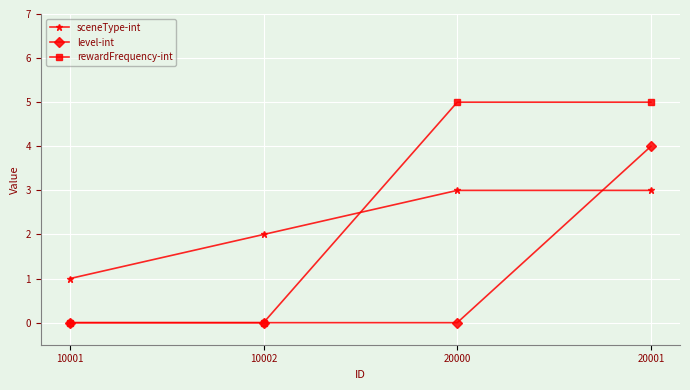

At how many categories does at least one series exceed 0?

4